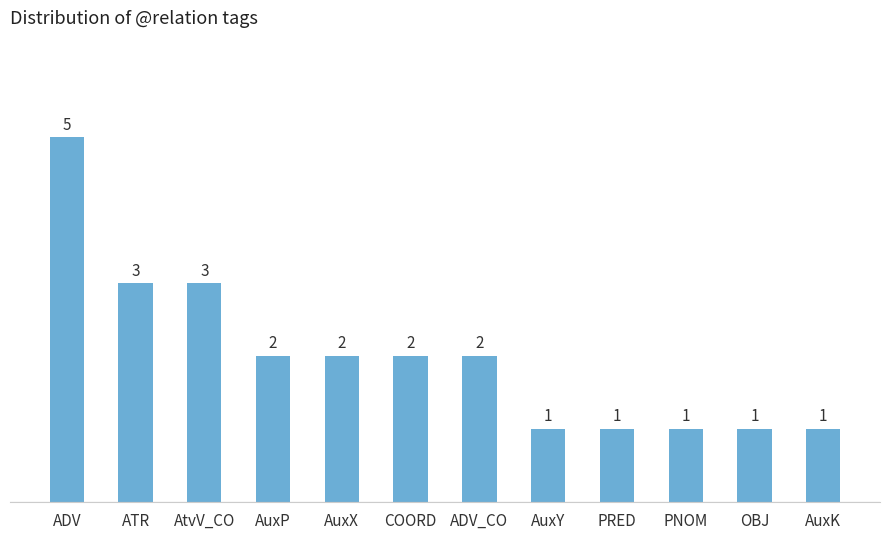

The chart shows a value of 1 at ADV_CO. True or false?

False